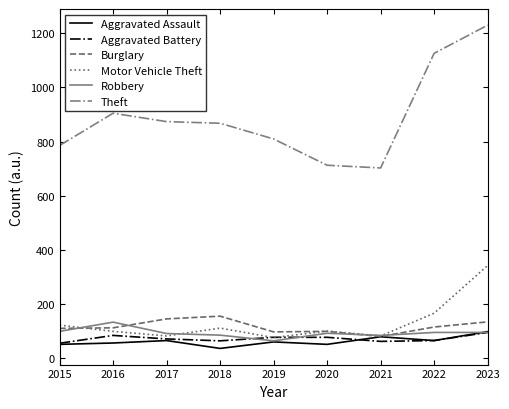

True or false: Theft and Burglary cross at least once.

False